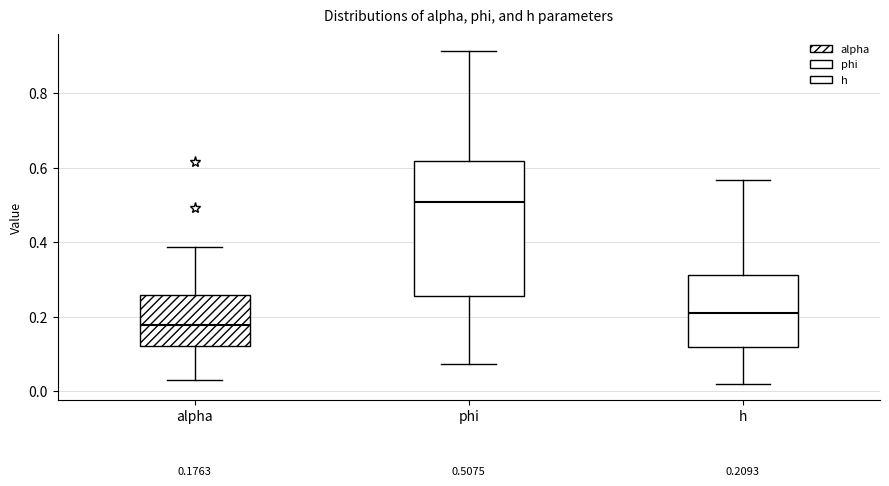

Which box has the lowest median line?

alpha